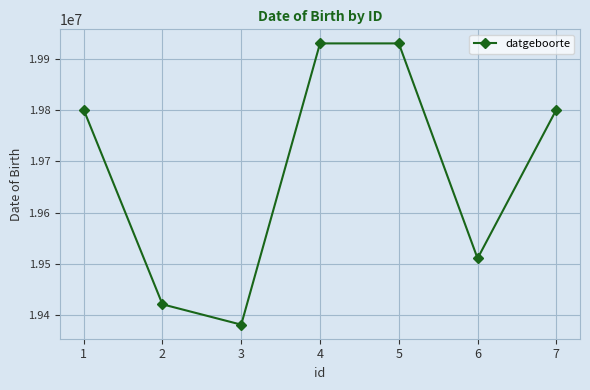

How many distinct data groups are displayed?

1